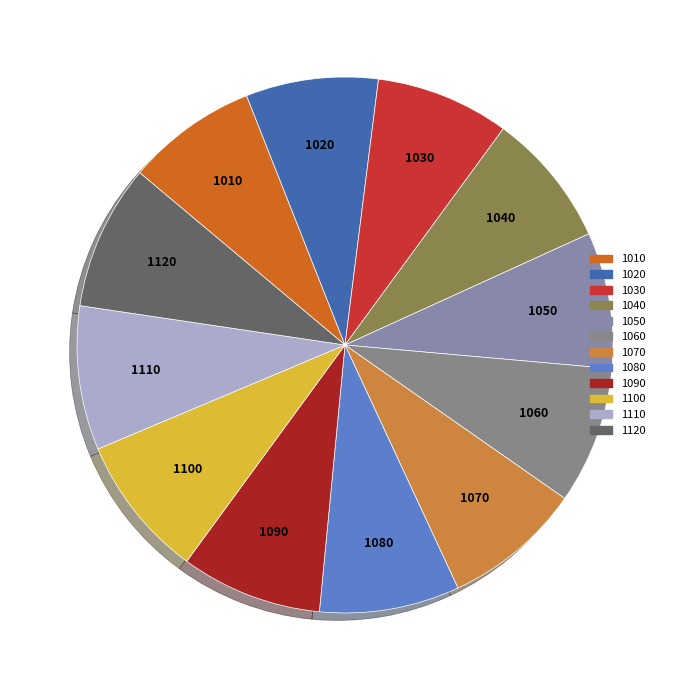

What is the ratio of the value at 1100 to the value at 1030?

1.1